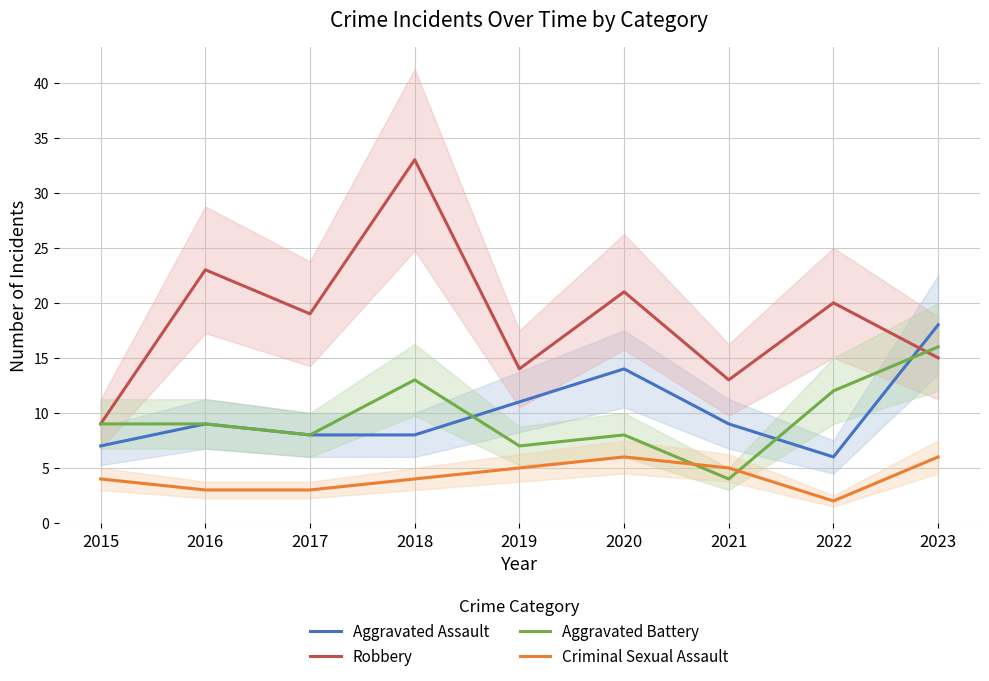

True or false: Criminal Sexual Assault and Robbery cross at least once.

False